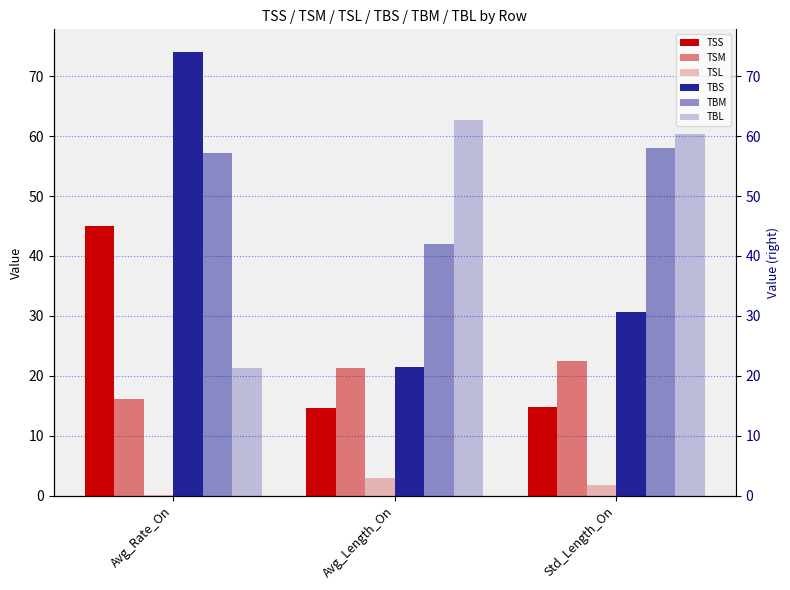

At which label does TSM first exceed 21?

Avg_Length_On